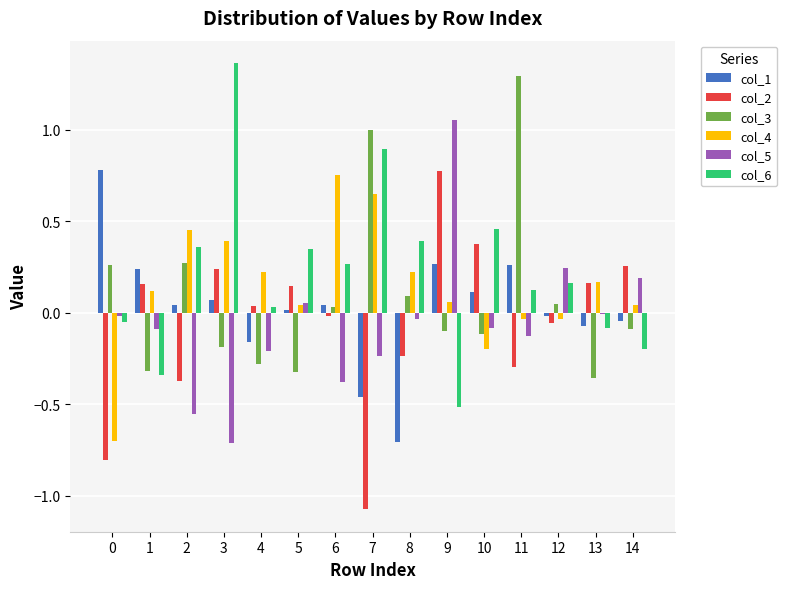

Is the value of col_1 at 9 greater than the value of col_4 at 2?

No